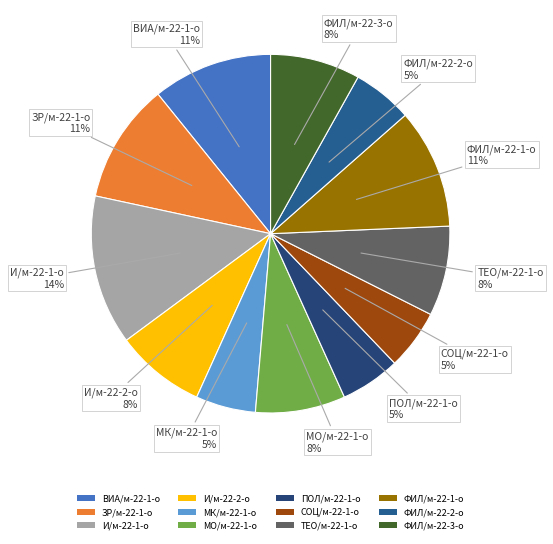

Is it true that ФИЛ/м-22-2-о is 5% of the pie?

True